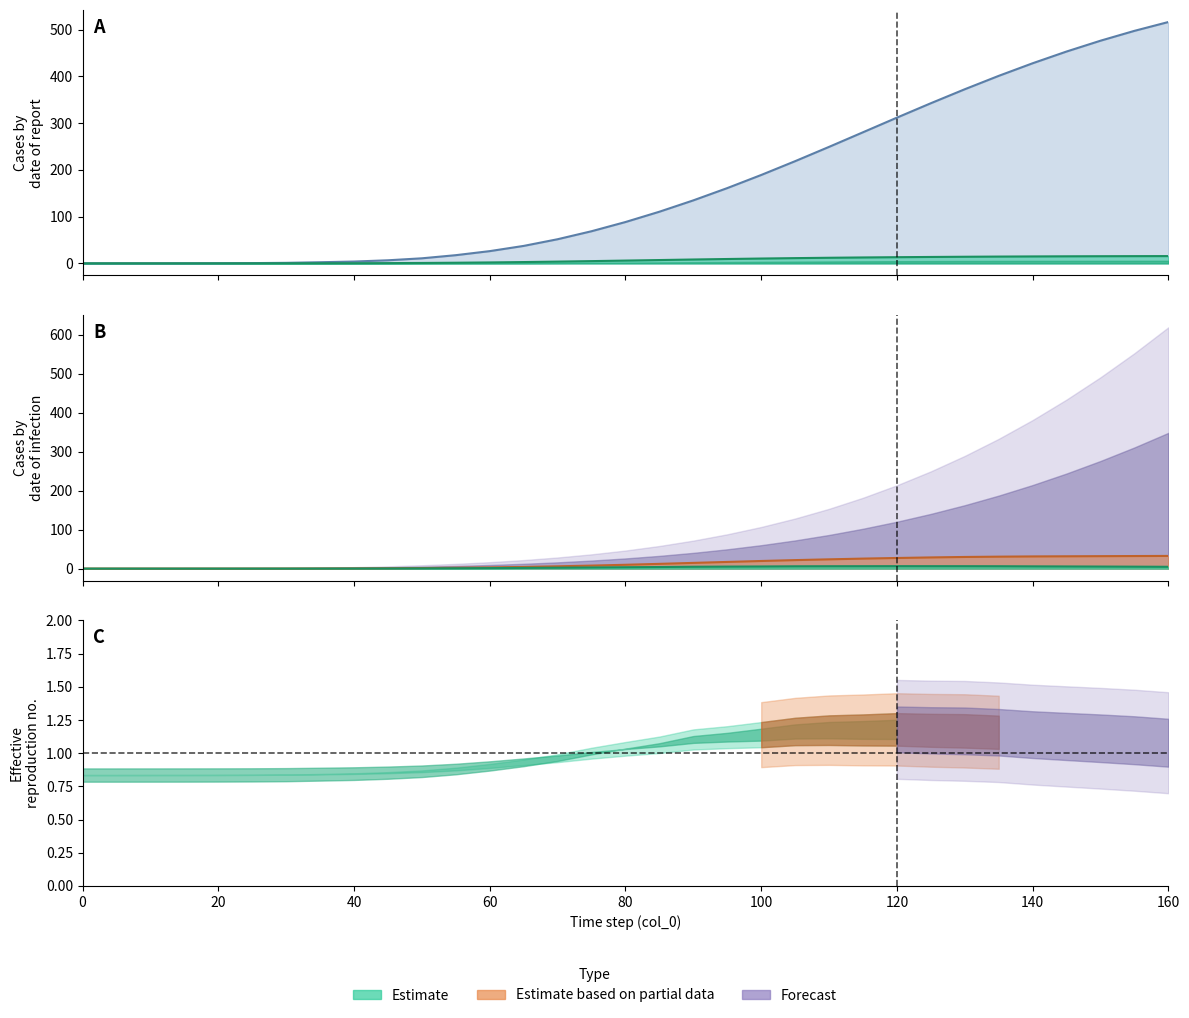

What is the value of the col_2 point at the 16th from the left?

4.7